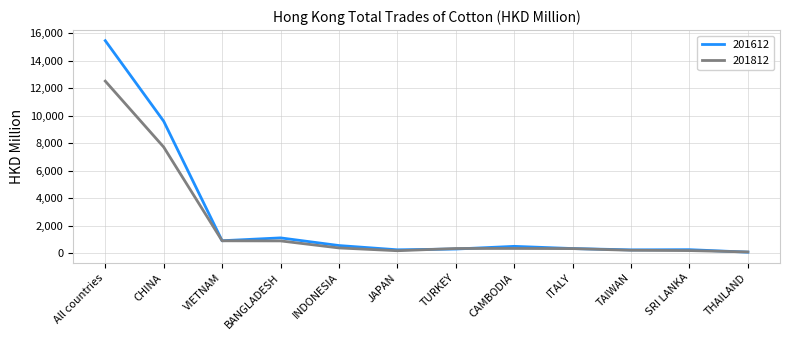

At which category is the sum across all series the highest?

All countries